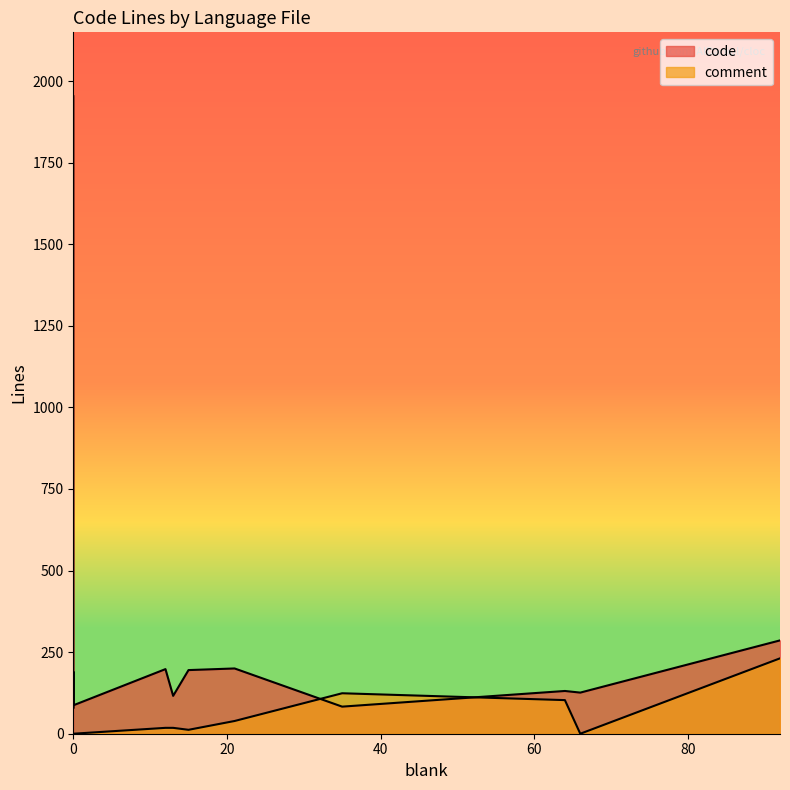

Reading left to right, list all the values displayed in this chart.

1954	979	214	205	98	93	127	190	90	78	85	87	198	116	195	200	83	131	126	286